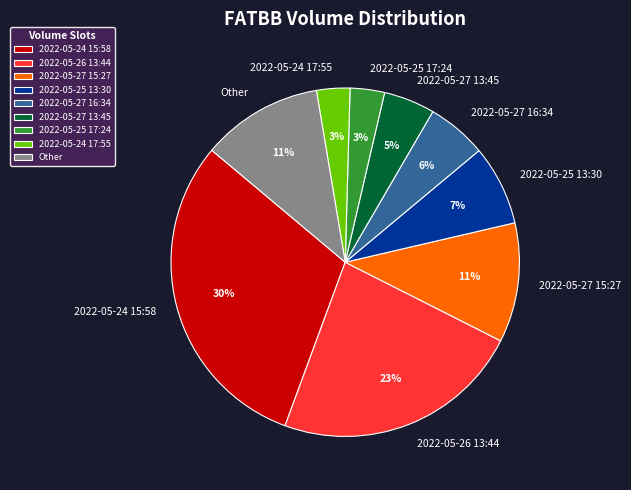

What percentage is the 2022-05-26 13:44 slice, to the nearest percent?

23%